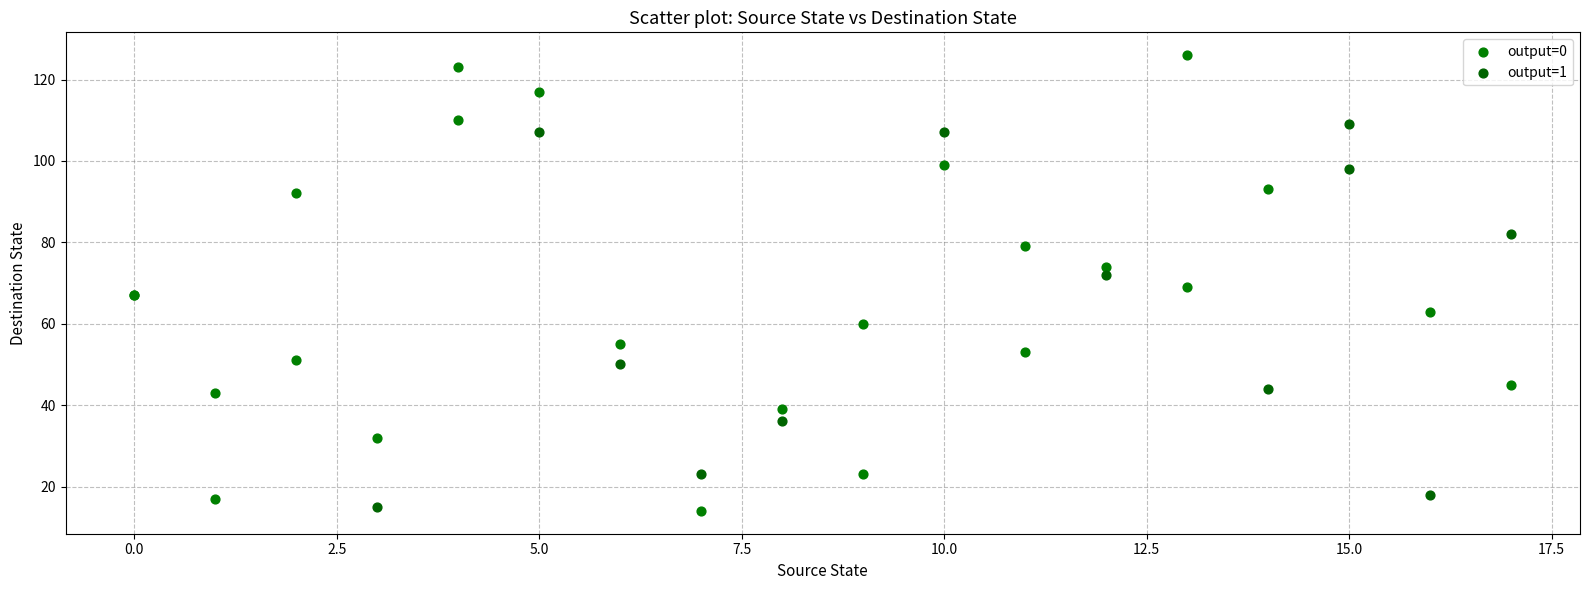

Which series reaches the maximum Y coordinate?

output=0